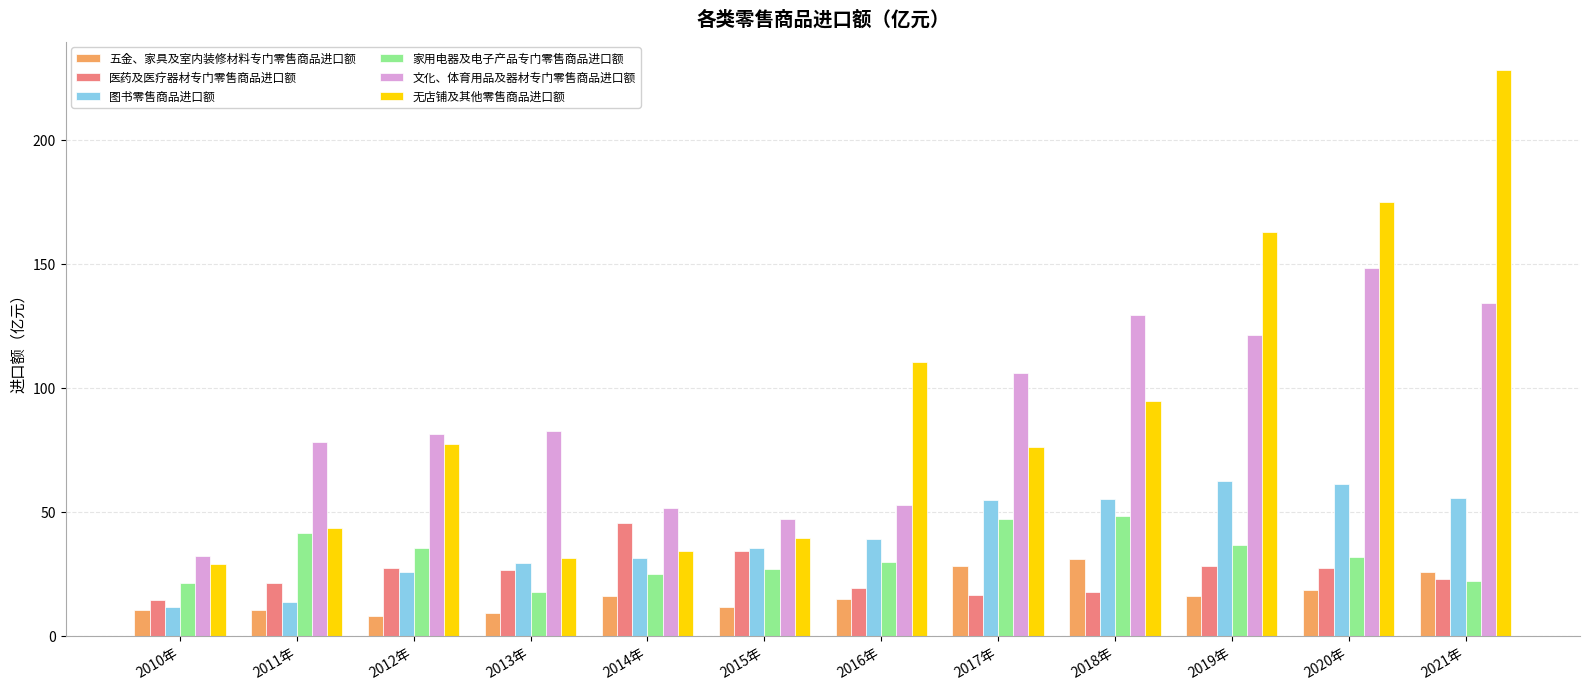

Between 2019年 and 2020年, which series saw the biggest shift?

文化、体育用品及器材专门零售商品进口额